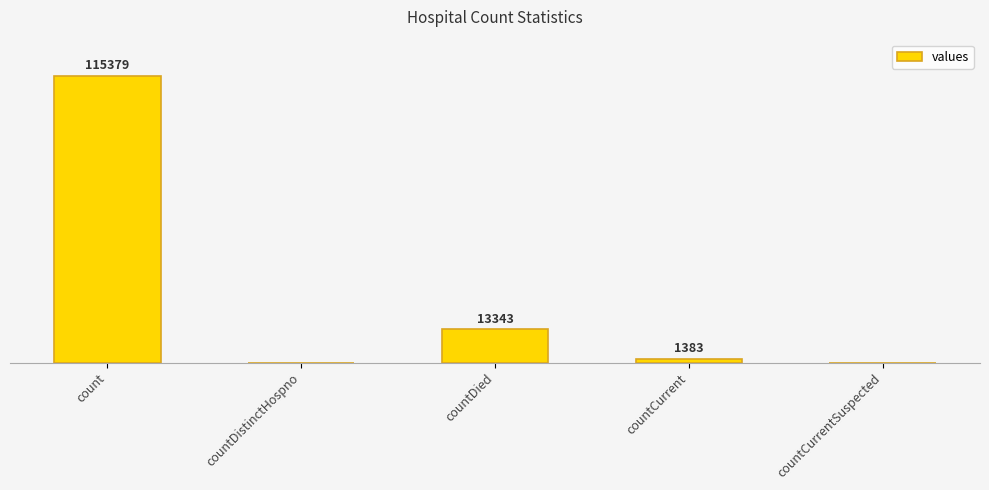

Which label corresponds to the largest value in the chart?

count